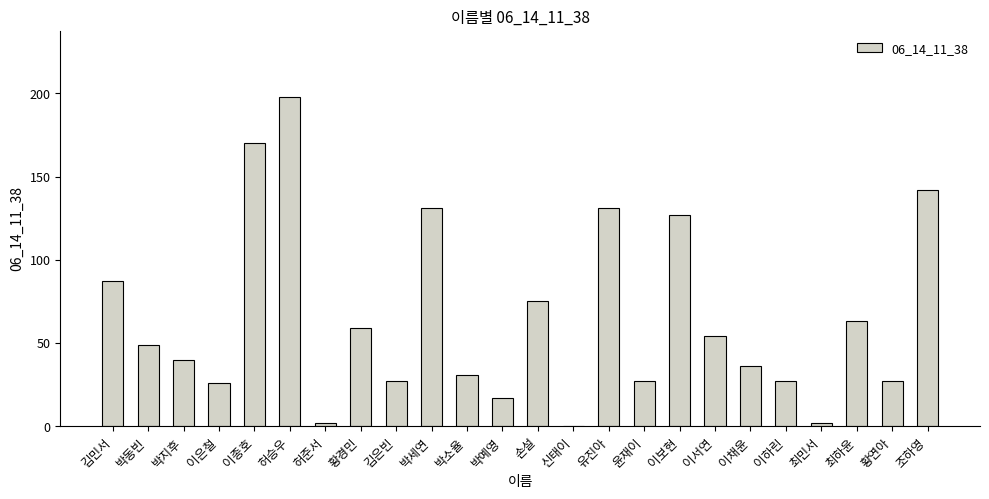

How many positive values are there?

23